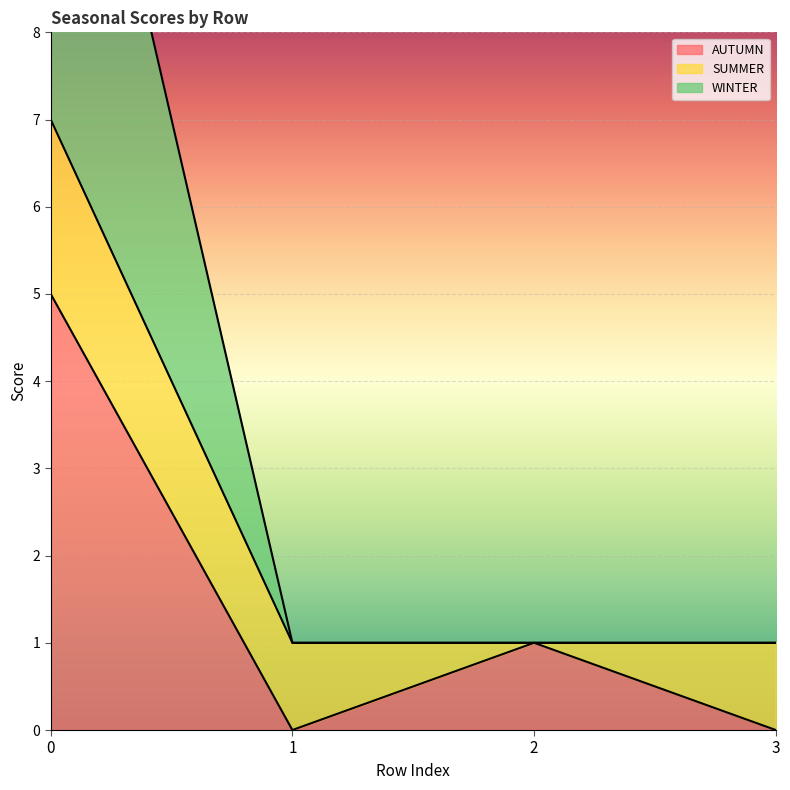

What is the maximum value for AUTUMN?

5